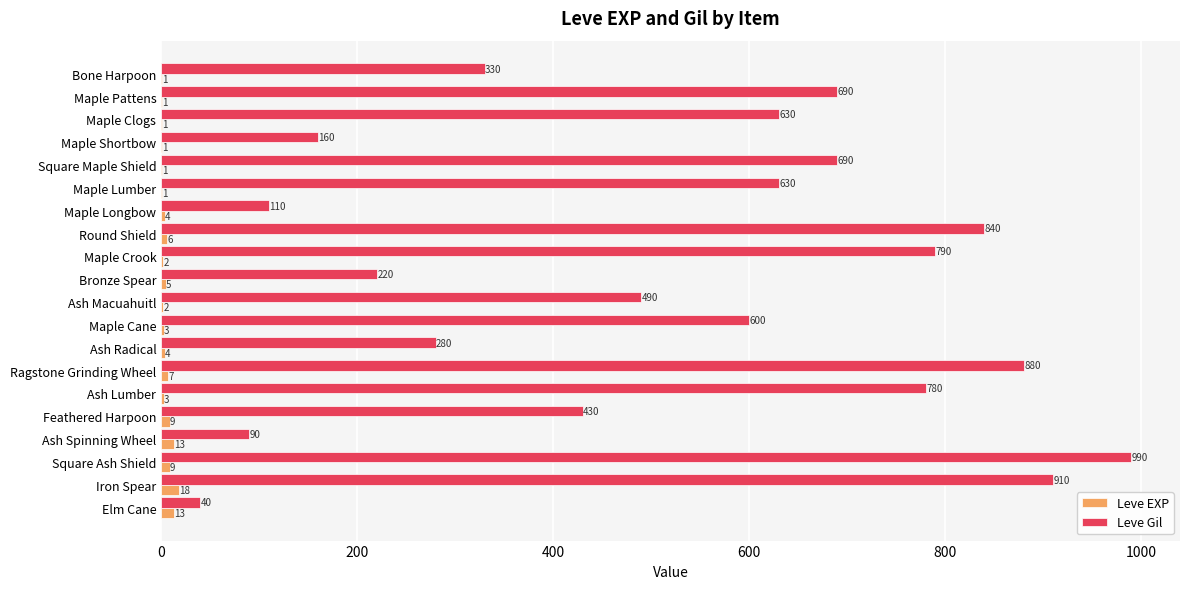

Count the number of data series in this chart.

2